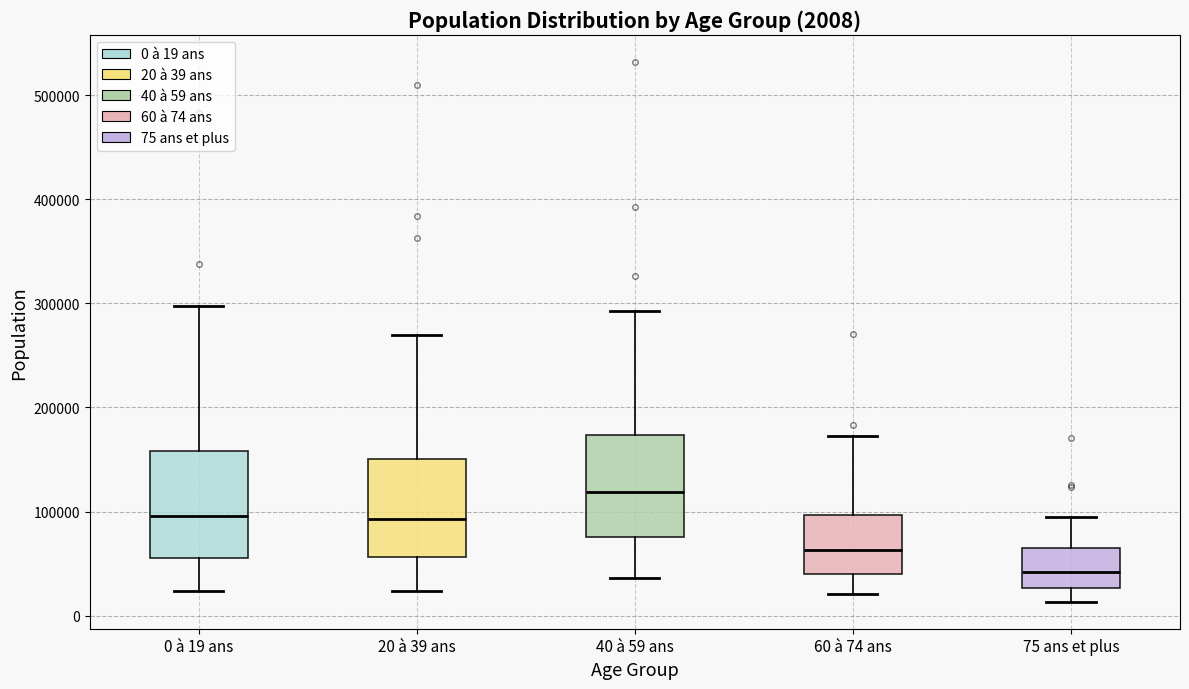

Which box's median line is the lowest?

75 ans et plus